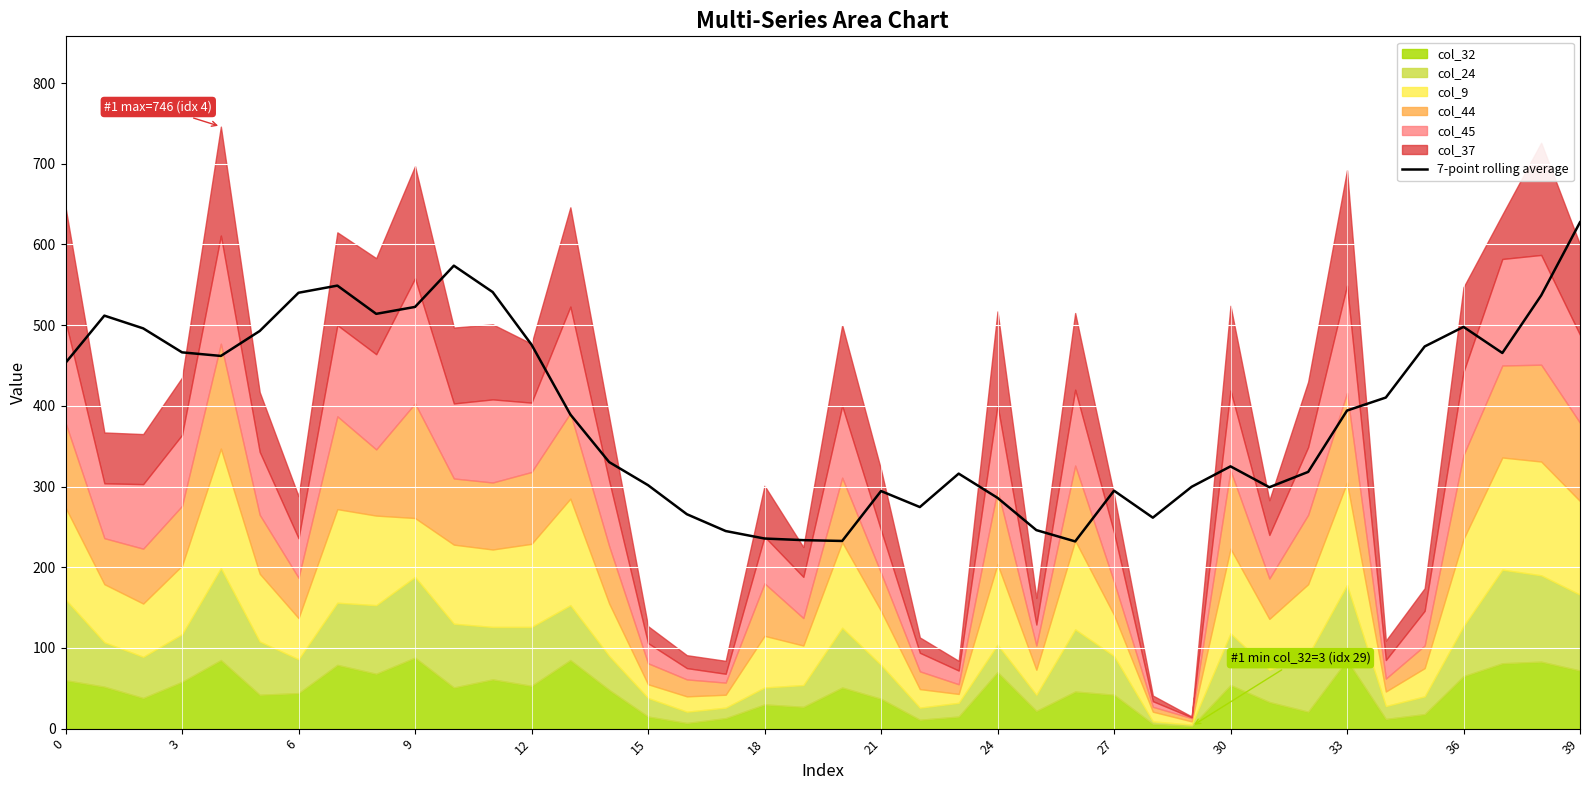

True or false: the data shows 294.4 at 21.

True